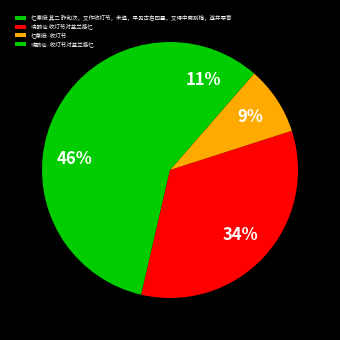

What is the largest slice in the pie chart?

忆秦娥 其二 昨和次，又作收灯节，未遣，早见古岩四叠，又得中斋别梅，遂并写寄